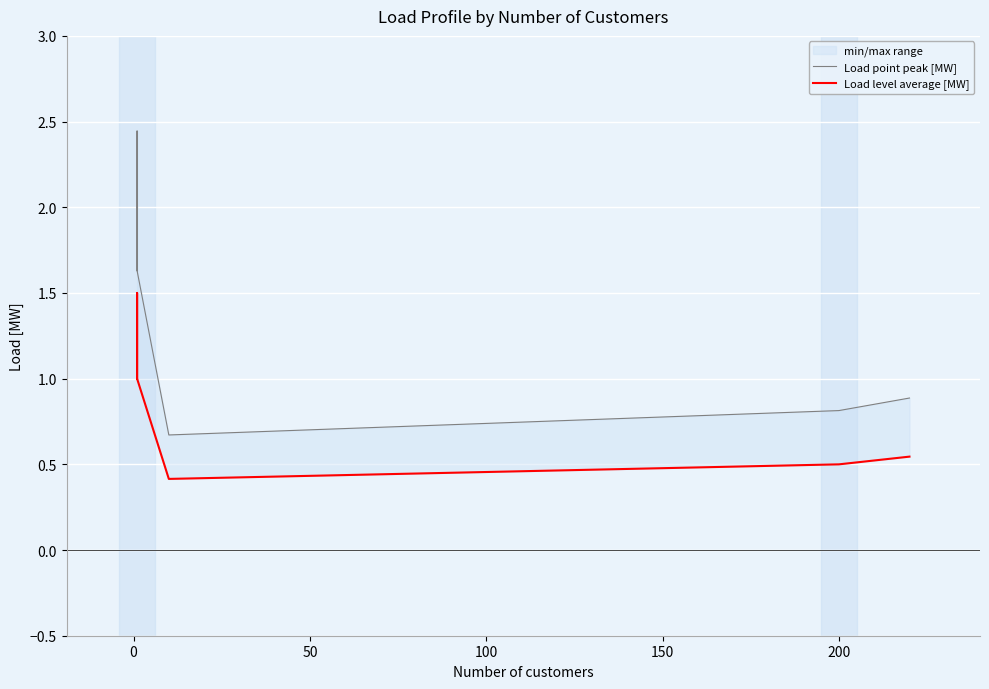

Is this an area chart (filled region under the line)?

No